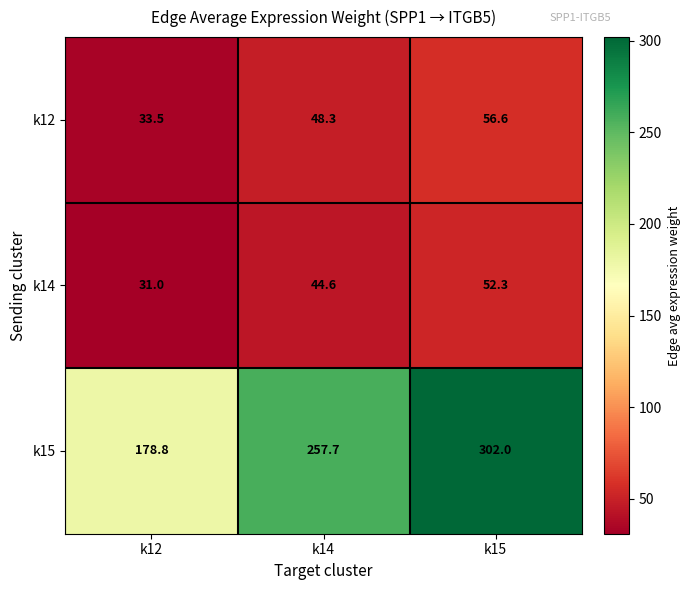

What is the total value across all series at k15?

410.9